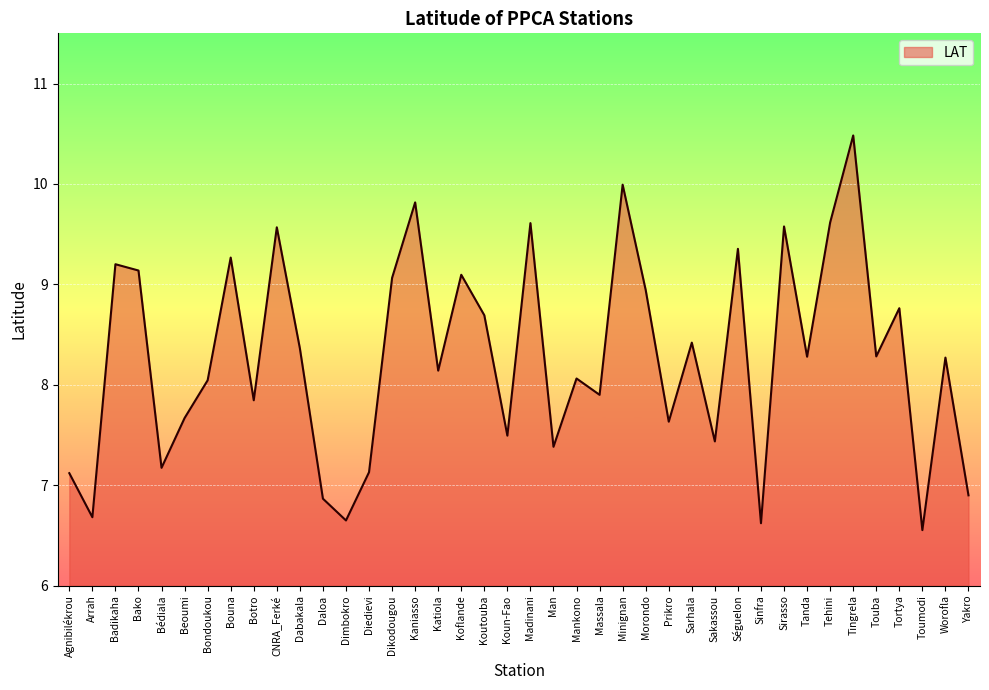

What value does the data have at Bouna?

9.3